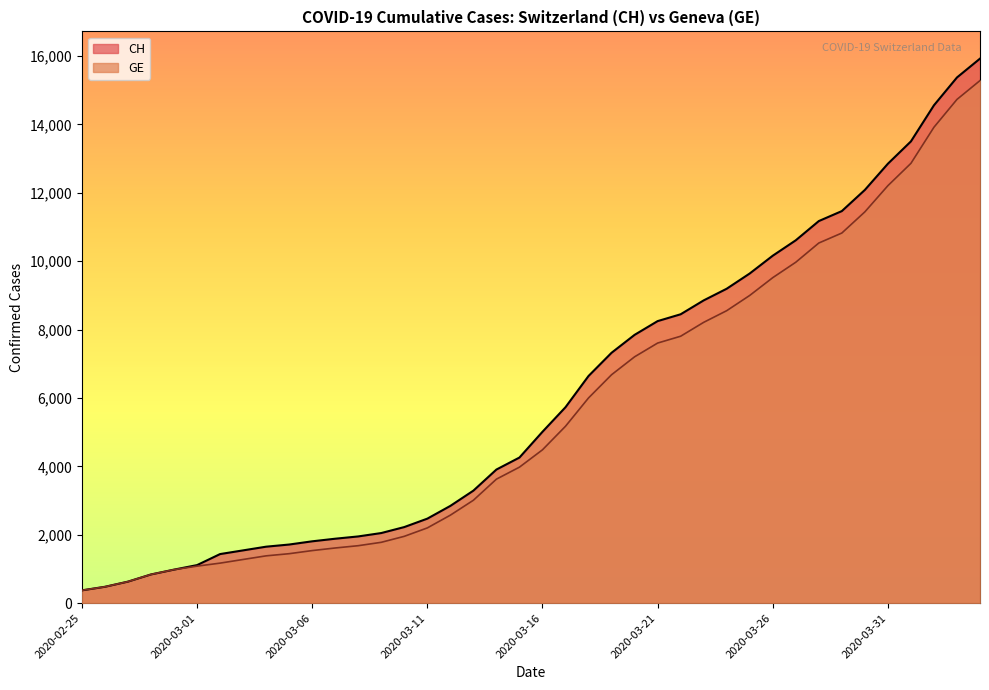

True or false: CH has more than 0 points higher than both neighbors.

False